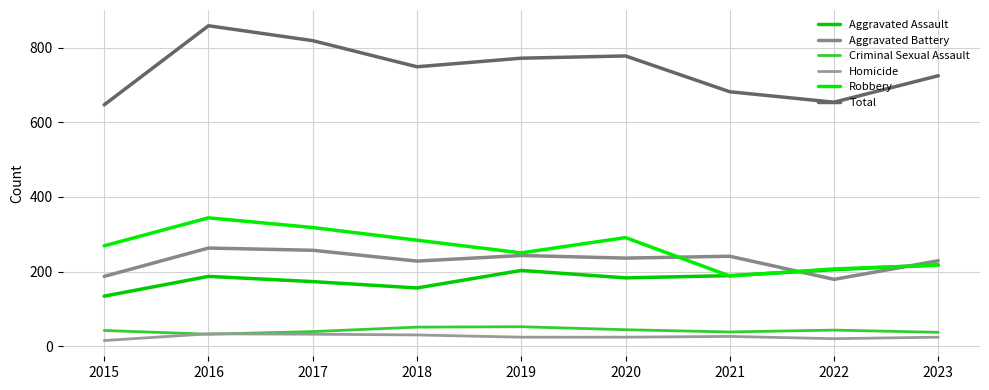

At which category is the sum across all series the highest?

2016